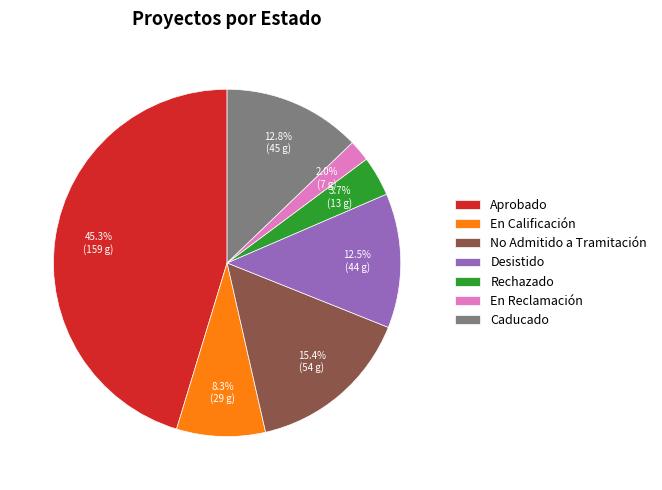

Which category has the smallest portion of the pie?

En Reclamación